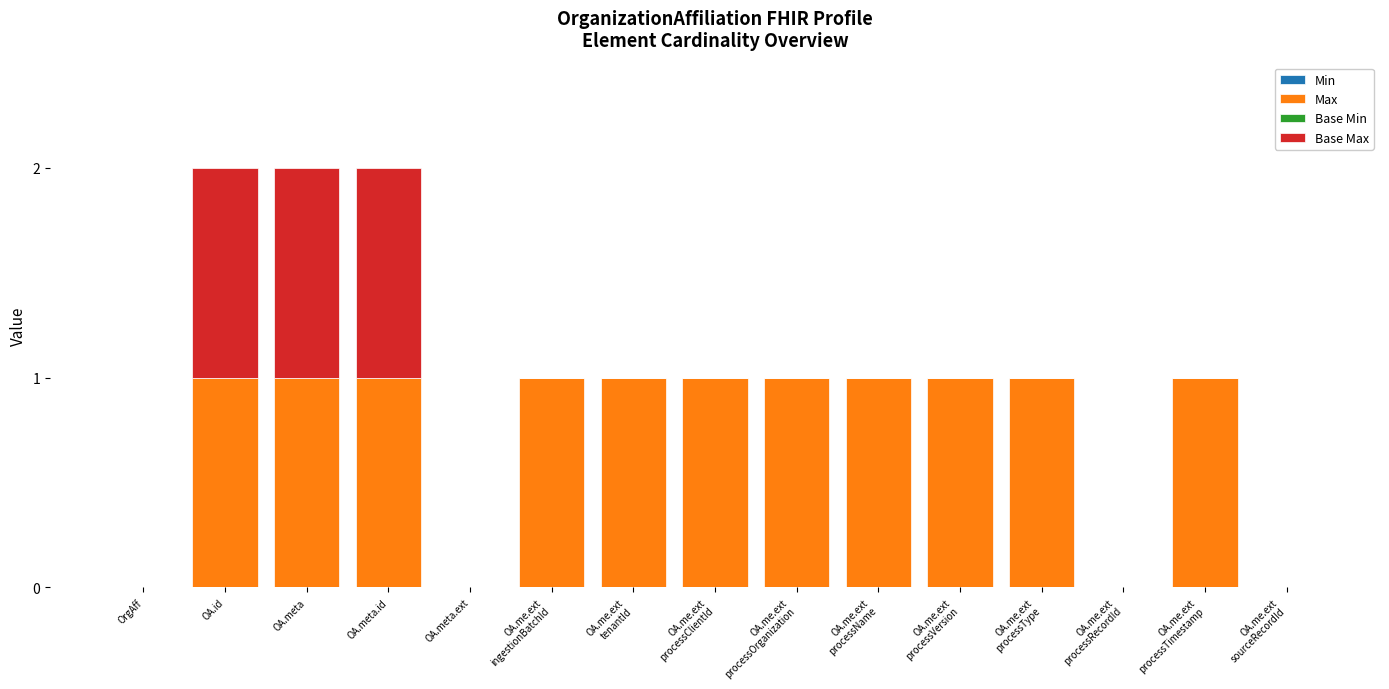

Does the chart contain stacked bars?

Yes